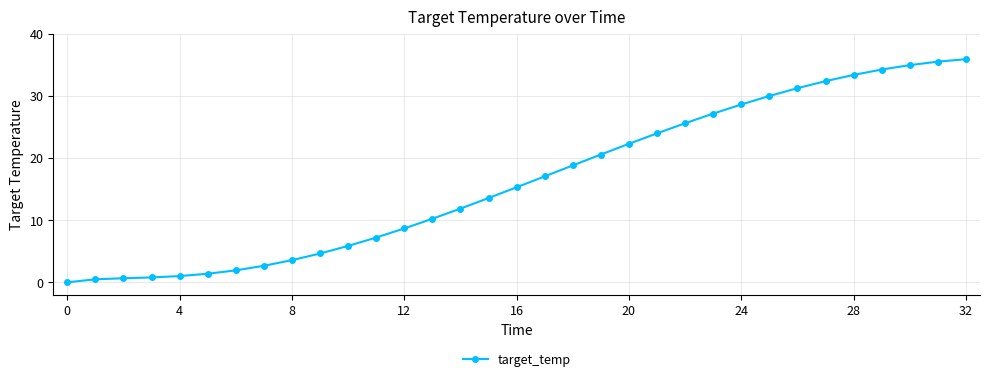

What is the maximum value shown in the chart?

35.9